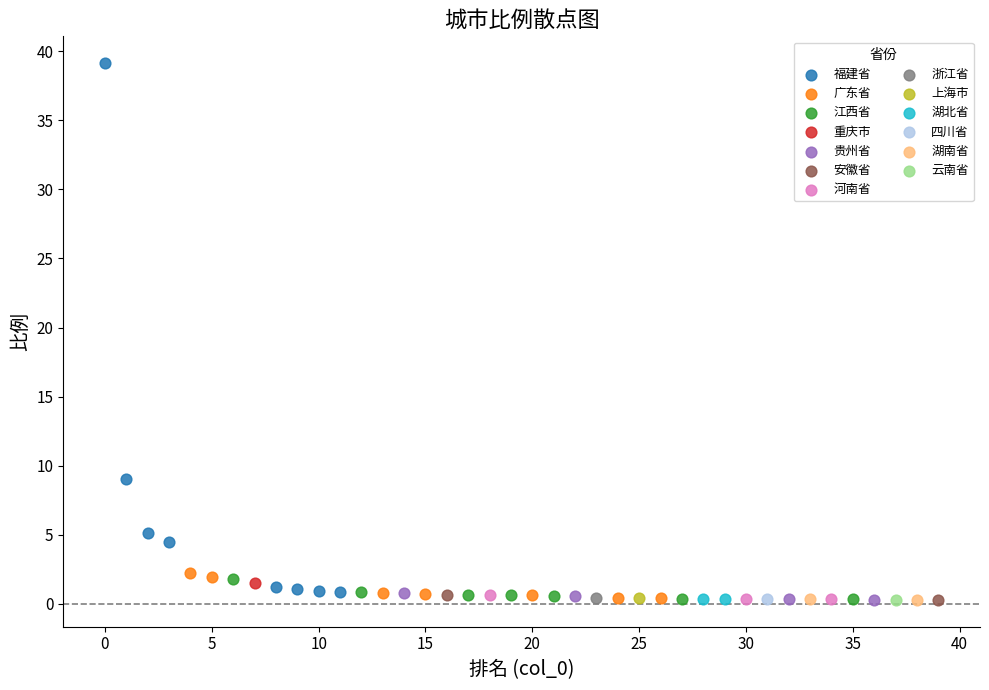

Which series contains the highest Y value?

福建省